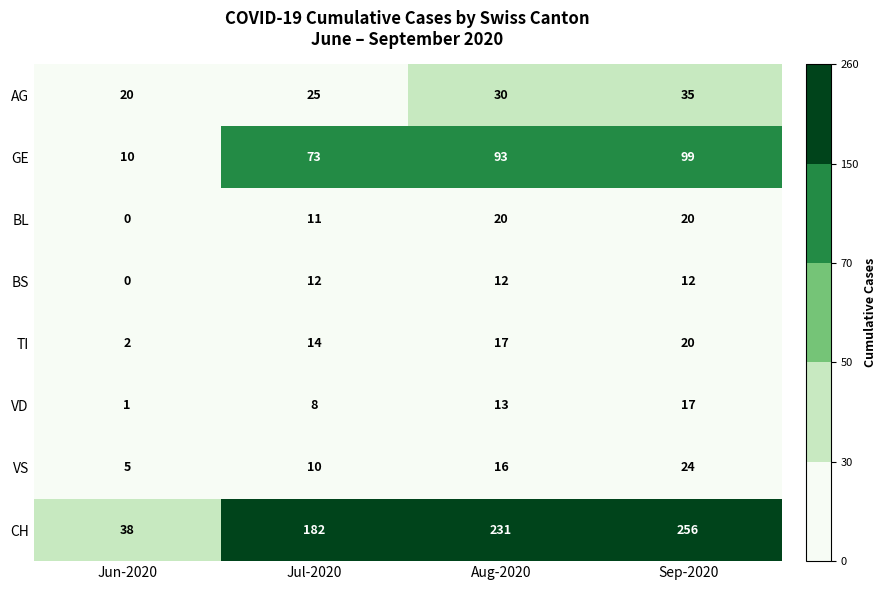

At Aug-2020, list the series in order from largest to smallest.

CH, GE, AG, BL, TI, VS, VD, BS